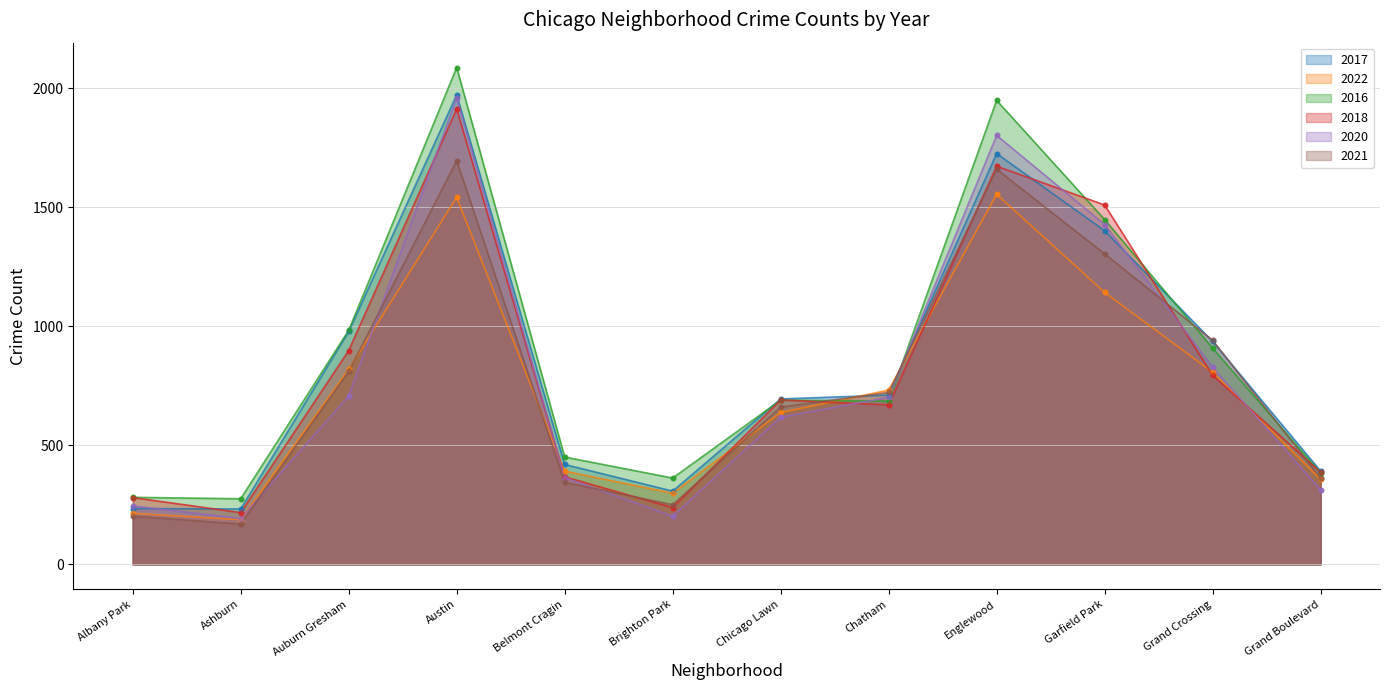

What are all the series names shown in the legend?

2017, 2022, 2016, 2018, 2020, 2021